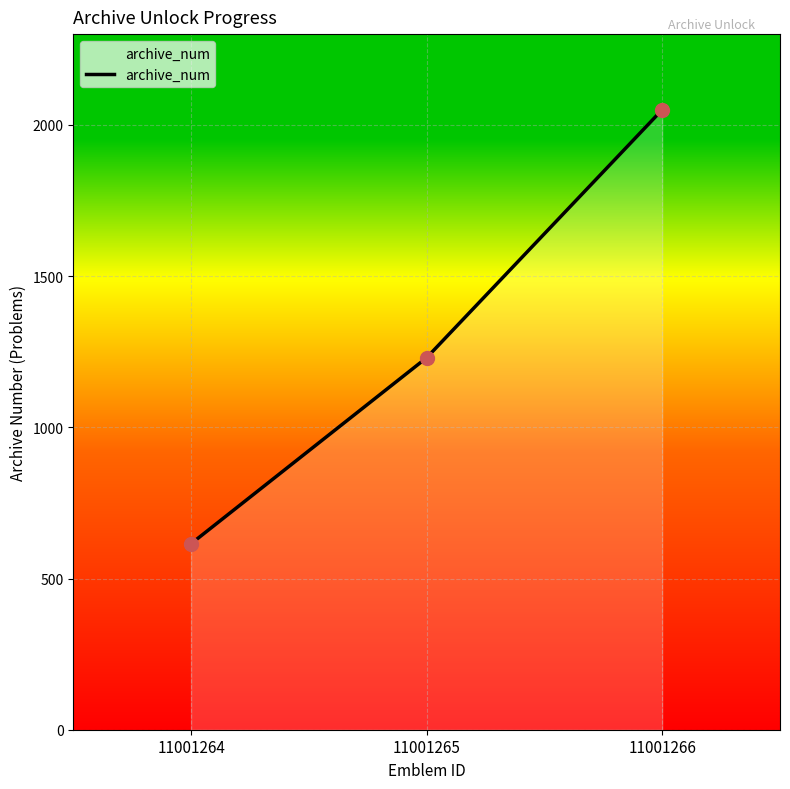

List the labels in order of value, largest first.

11001266, 11001265, 11001264